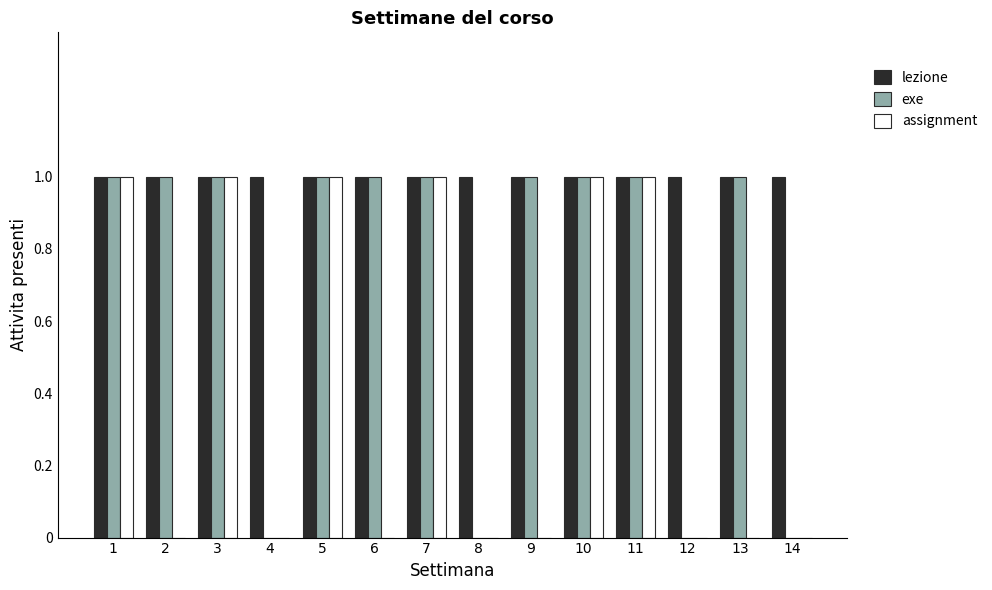

Is the value of assignment at 6 greater than the value of lezione at 6?

No